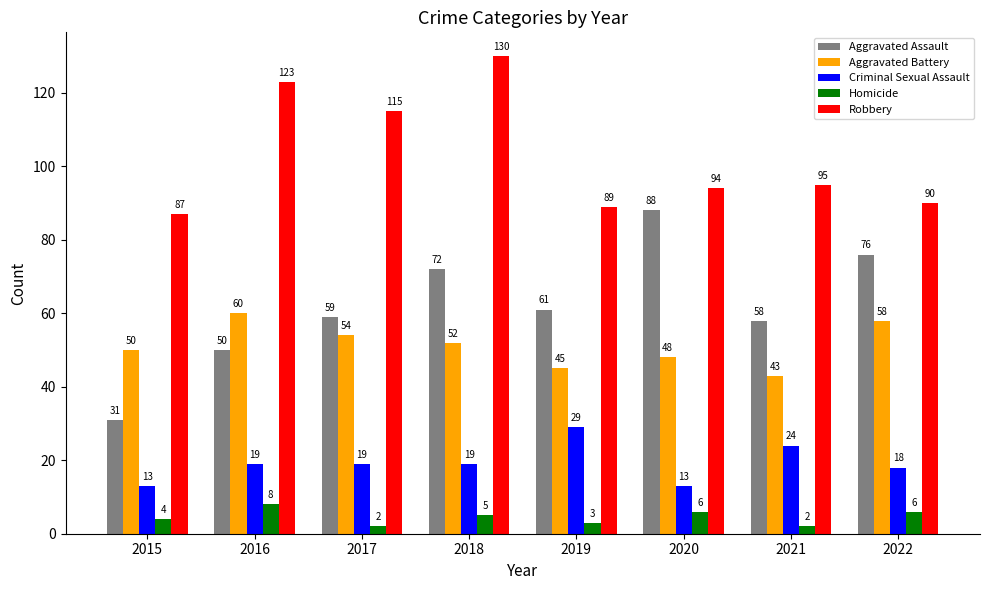

Reading right to left, extract all data points from this chart.

Aggravated Assault: 76	58	88	61	72	59	50	31
Aggravated Battery: 58	43	48	45	52	54	60	50
Criminal Sexual Assault: 18	24	13	29	19	19	19	13
Homicide: 6	2	6	3	5	2	8	4
Robbery: 90	95	94	89	130	115	123	87